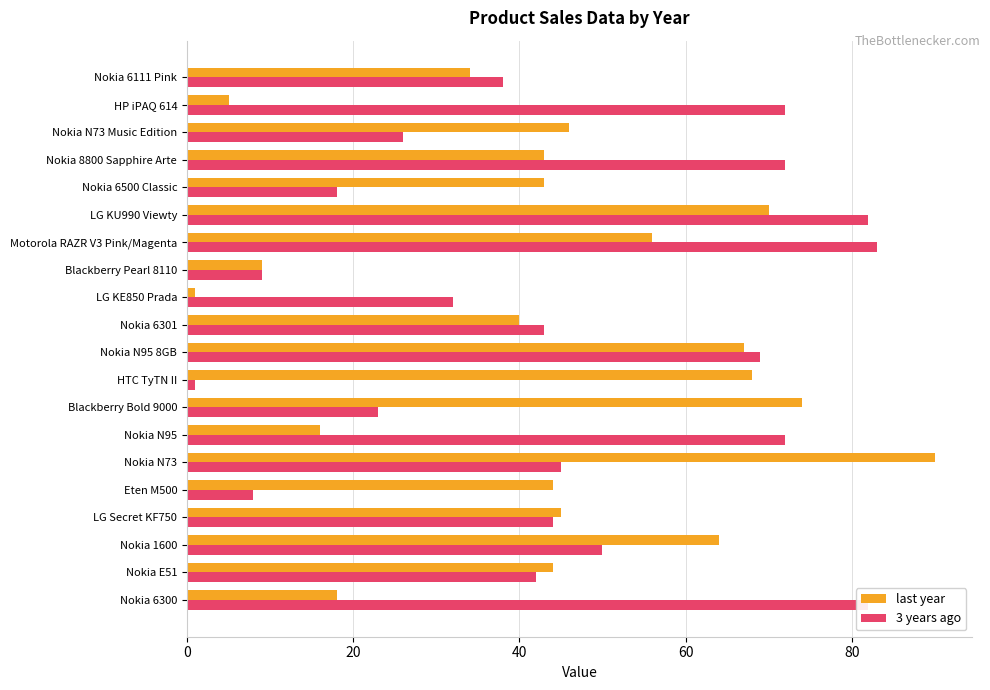

What is the average value of the last year series?

44